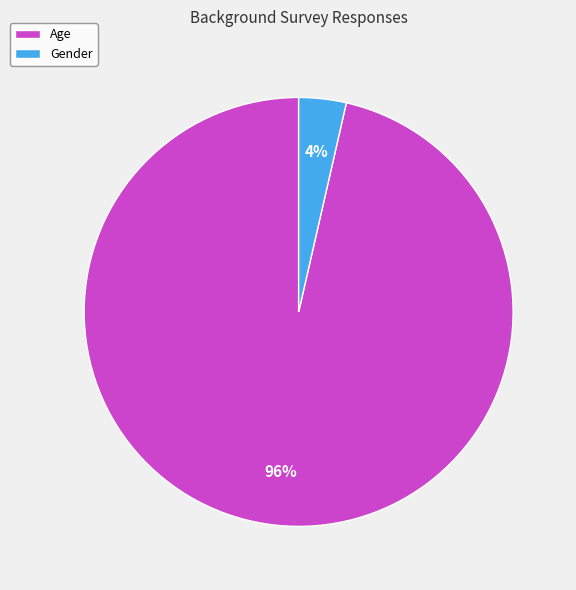

Is there a majority slice in this chart?

Yes